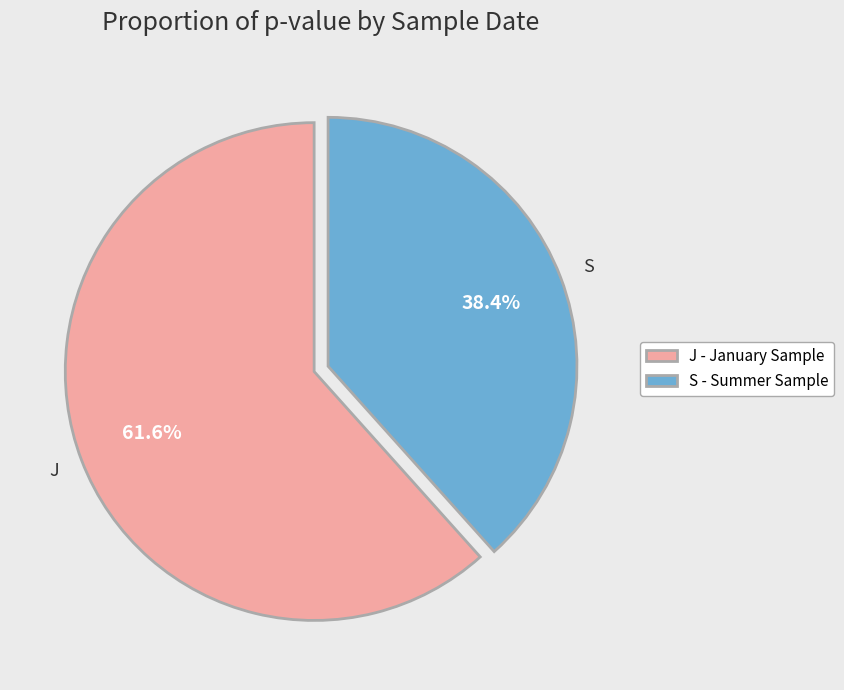

Between J - January Sample and S - Summer Sample, which is larger?

J - January Sample